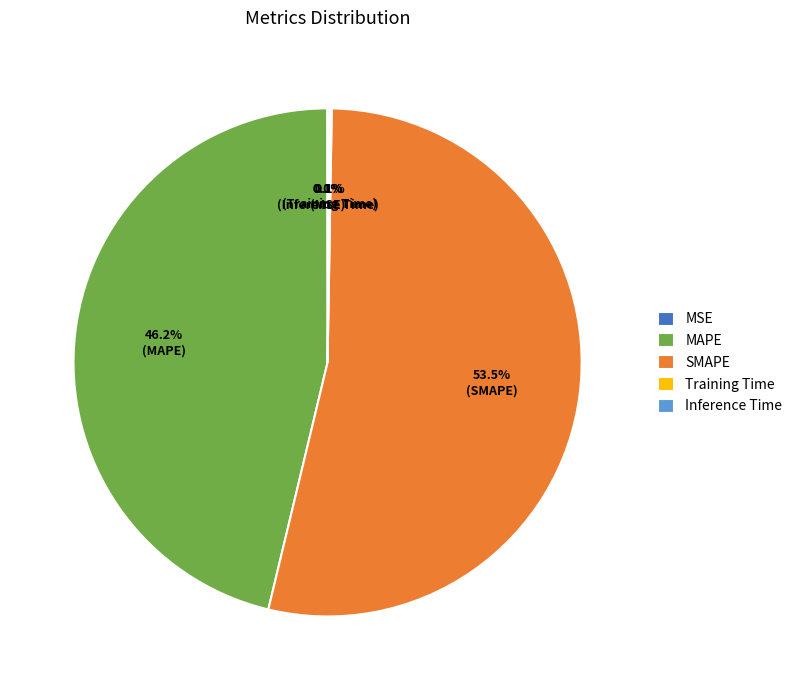

Which category has the biggest portion of the pie?

SMAPE